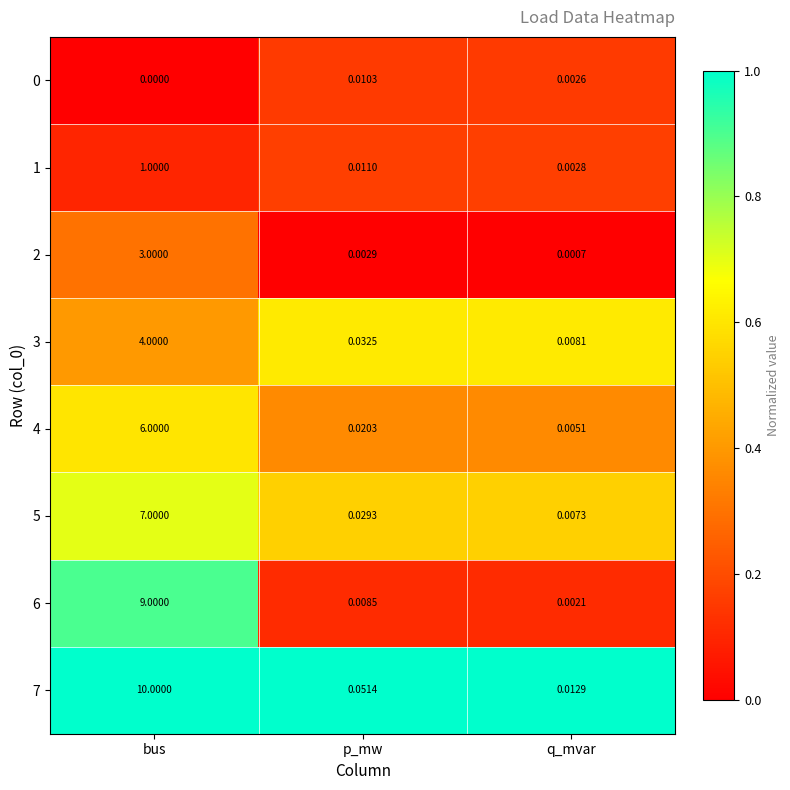

Is the value of 3 at p_mw greater than the value of 4 at p_mw?

Yes